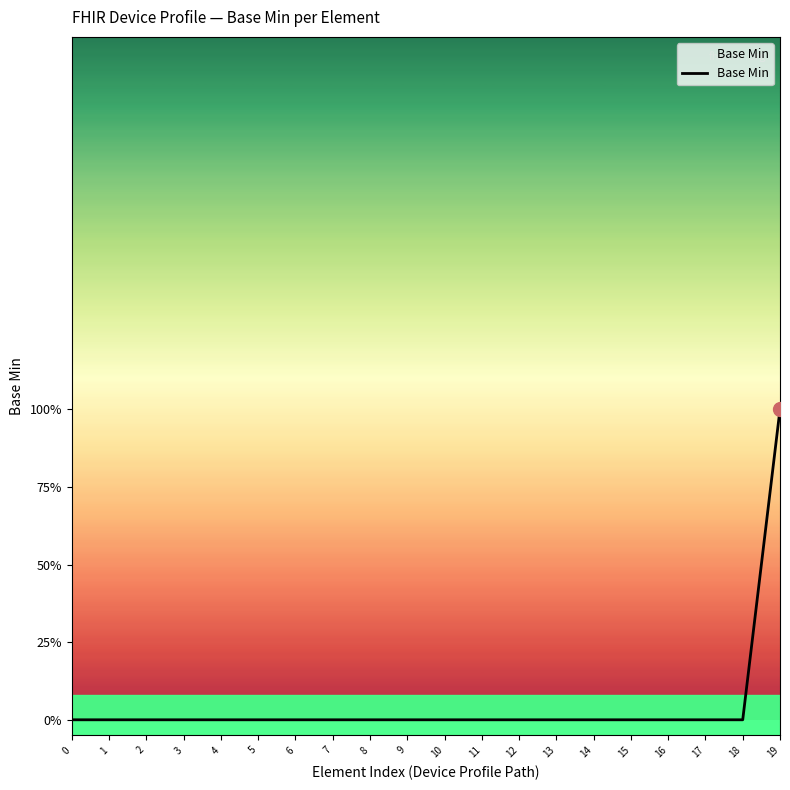

Is this an area chart (filled region under the line)?

Yes